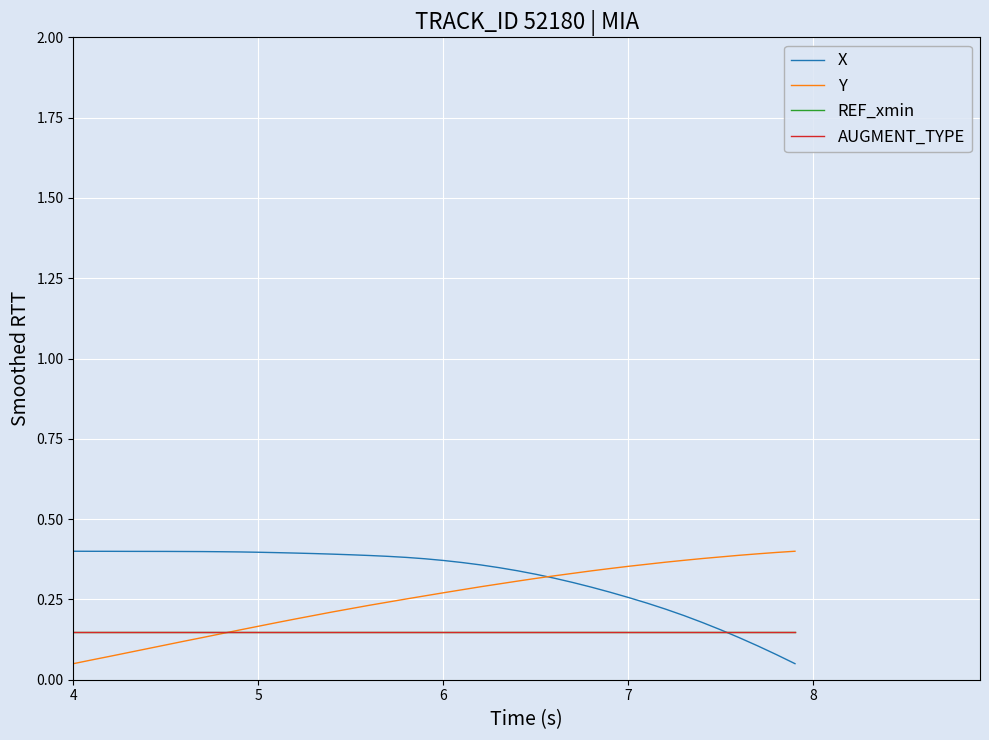

What is the greatest value displayed?

0.4